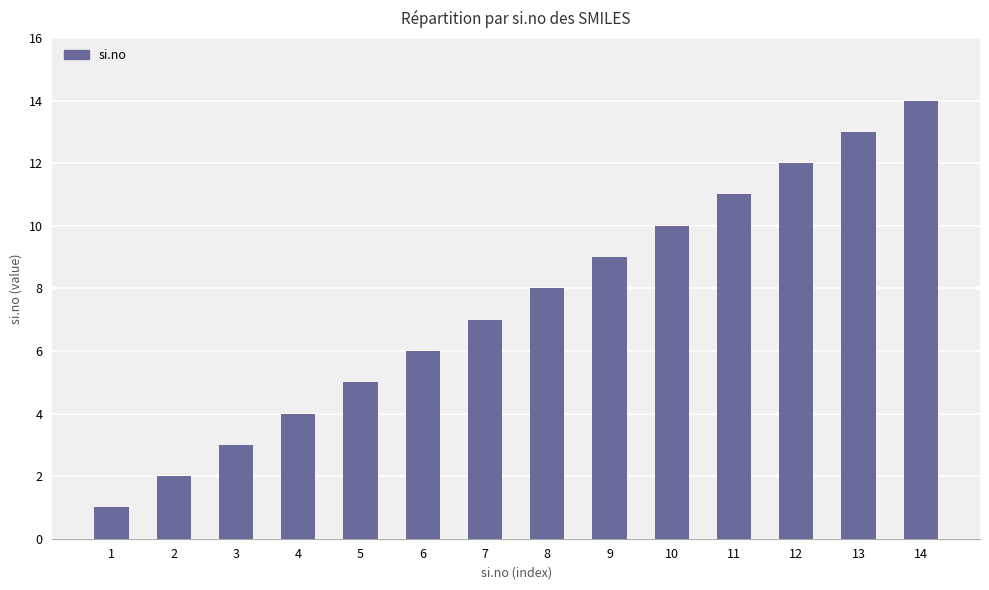

What is the smallest value displayed?

1